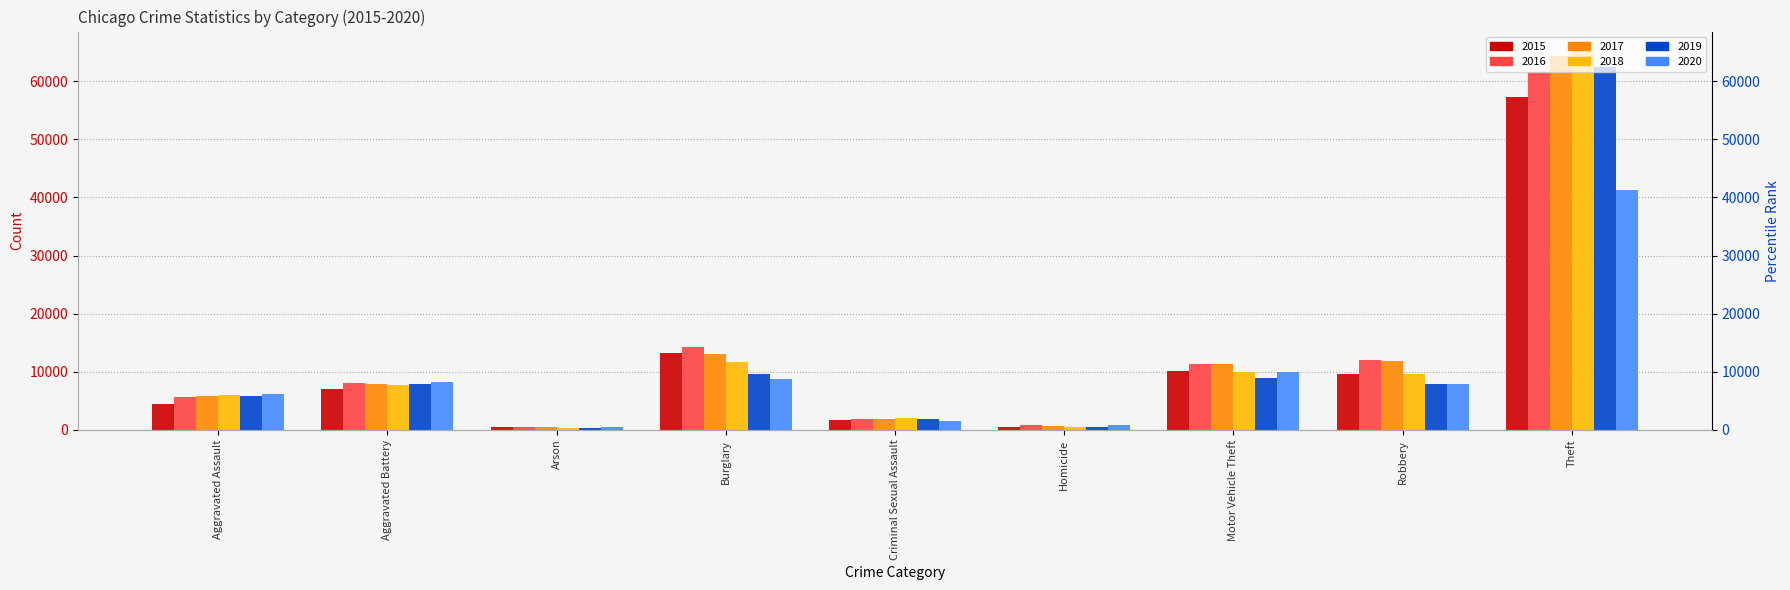

At which label is 2017 closest to 32415?

Burglary